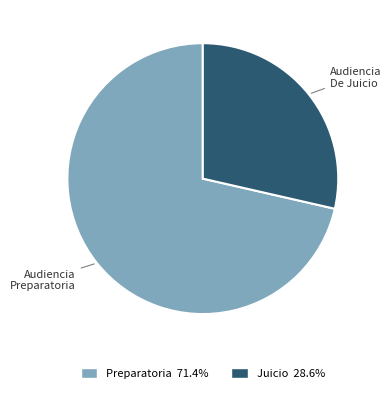

Do Audiencia Preparatoria and Audiencia De Juicio together represent more than half of the pie?

Yes